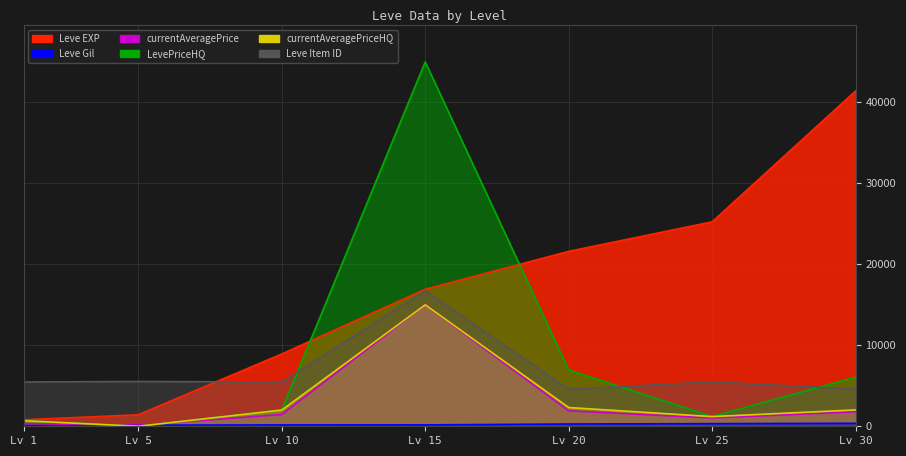

What is the difference between the highest and lowest values at Lv 25?

24924